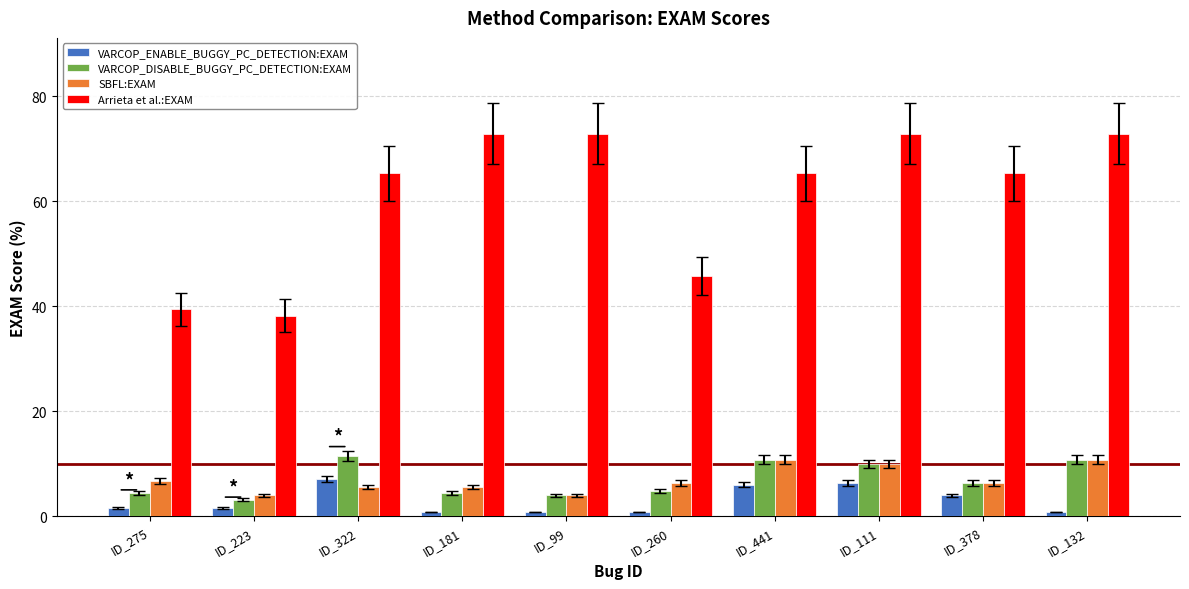

The value of VARCOP_DISABLE_BUGGY_PC_DETECTION:EXAM at ID_181 is 4.4. True or false?

True